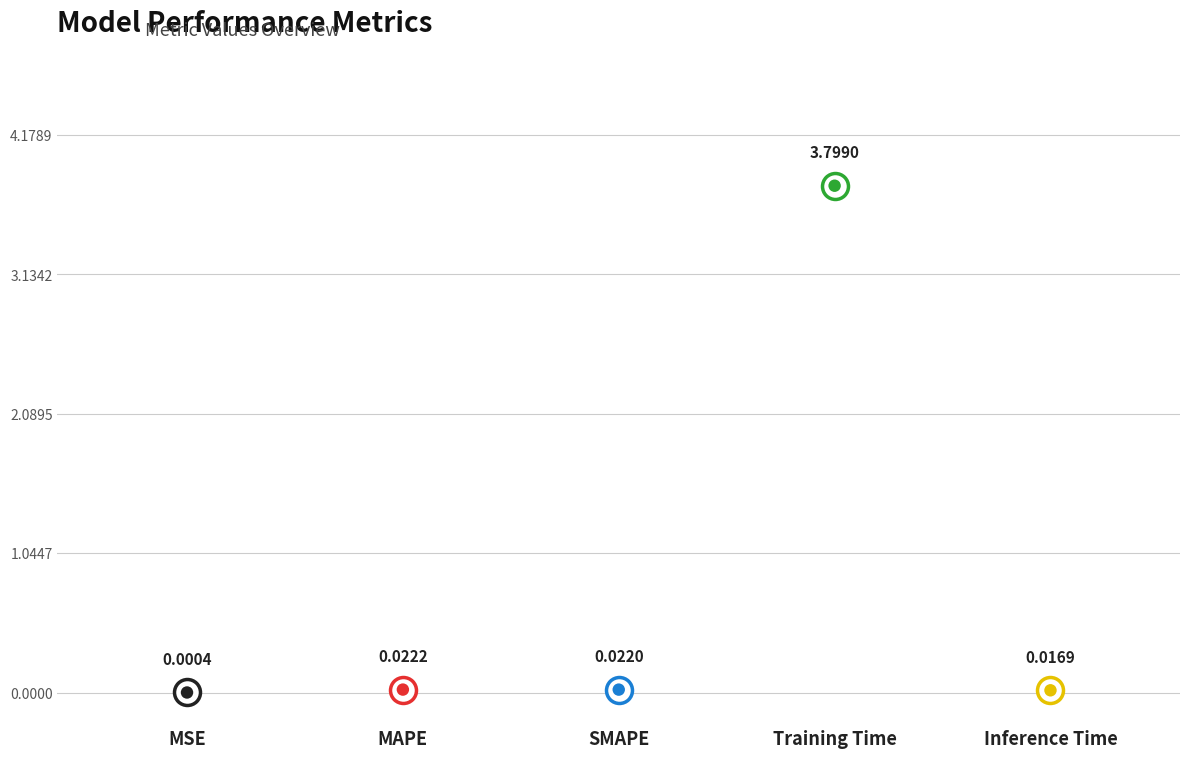

Which has a higher value, Training Time or SMAPE?

Training Time